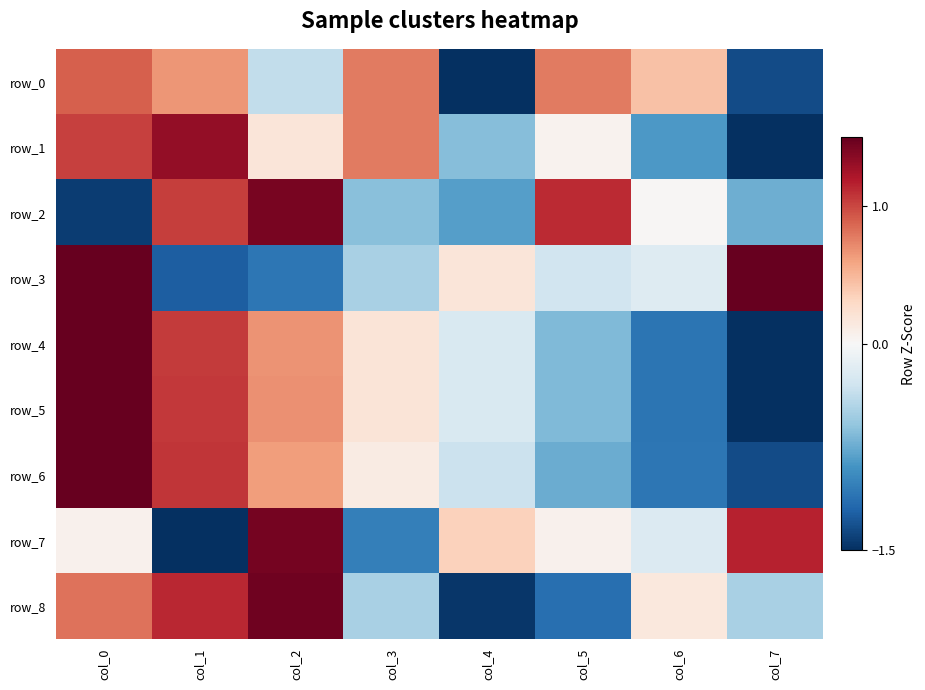

Which has a higher value, col_4 or col_7?

col_7